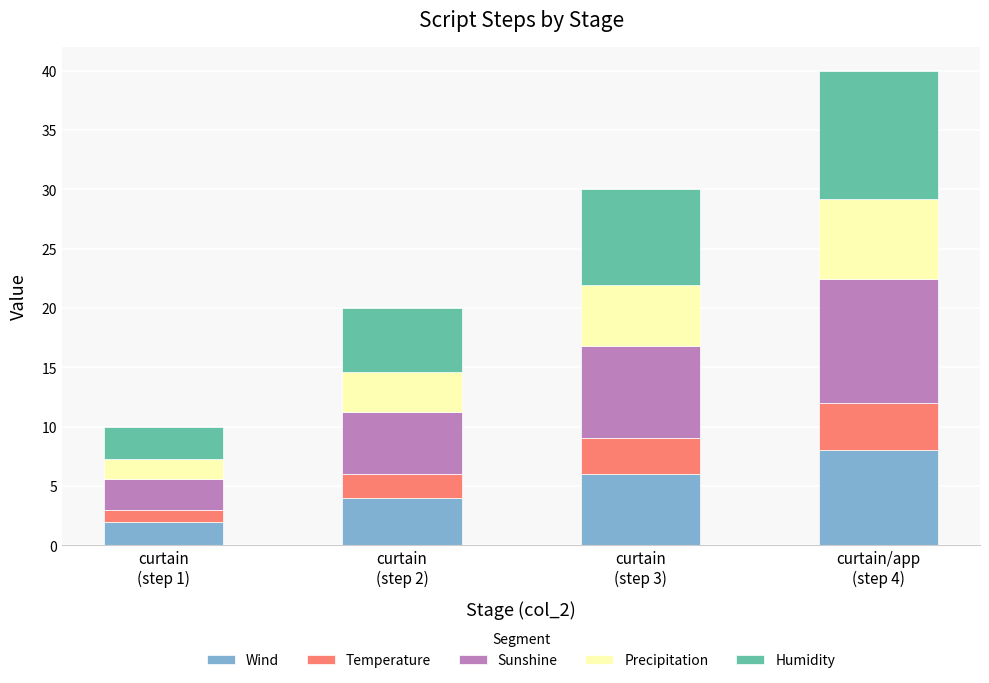

Reading left to right, list the values for the Wind series.

2.0	4.0	6.0	8.0